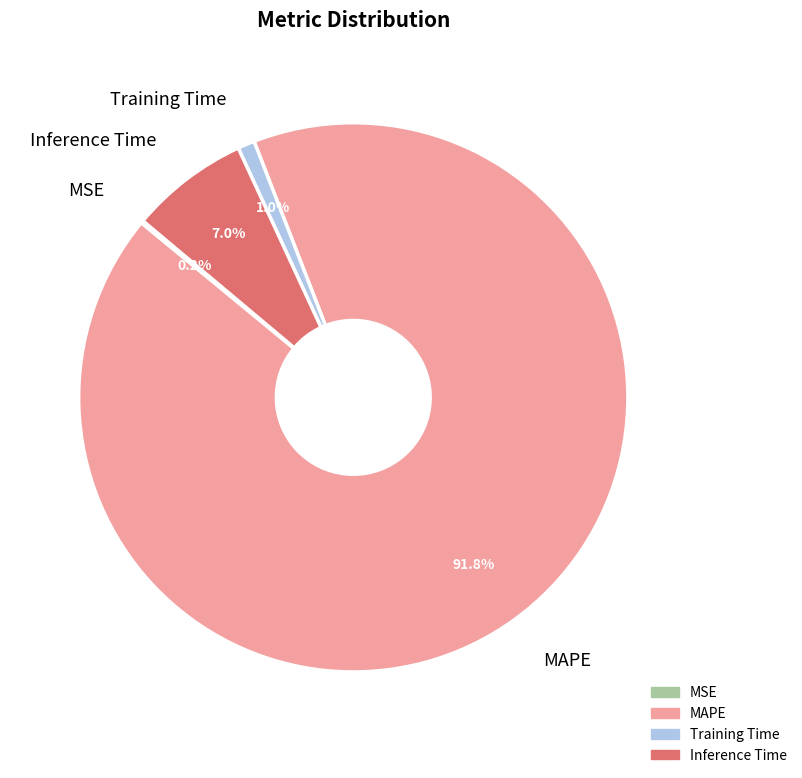

Is the sum of Training Time and MAPE greater than half?

Yes